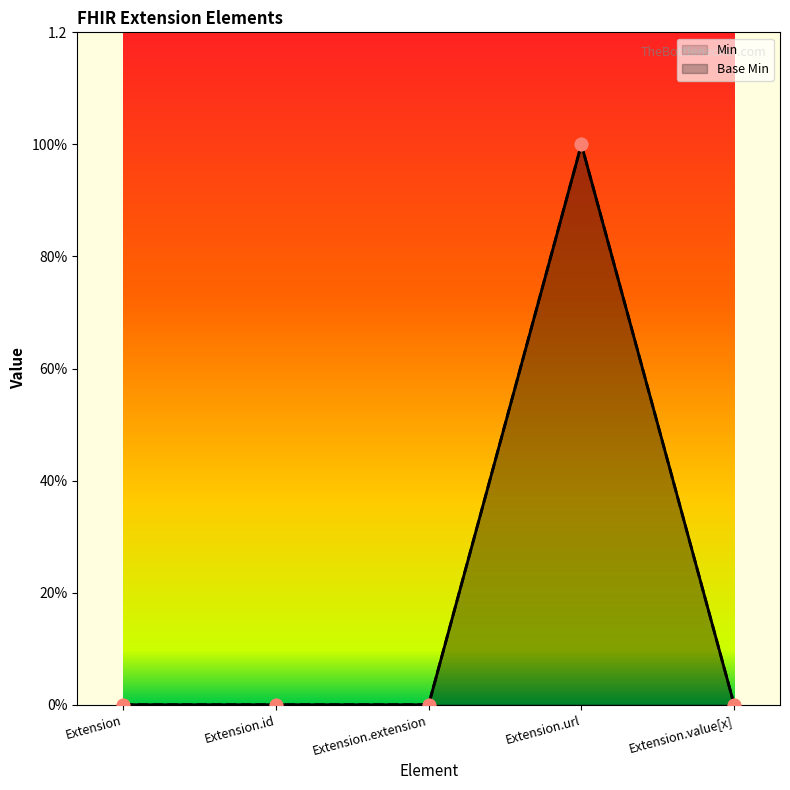

What are all the series names shown in the legend?

Min, Base Min